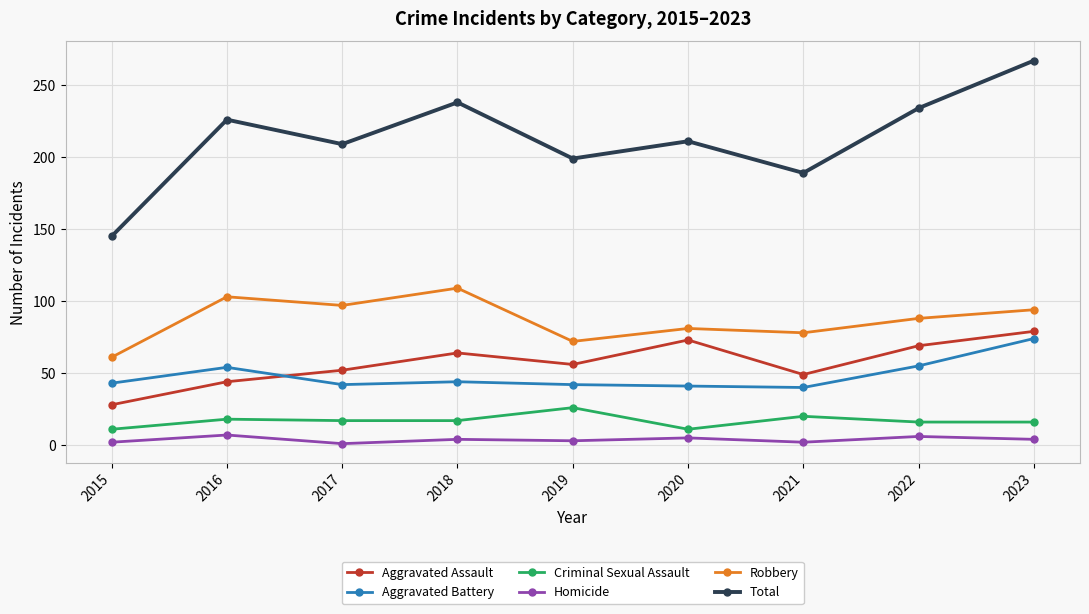

Is it true that Aggravated Battery equals 54 at 2020?

False